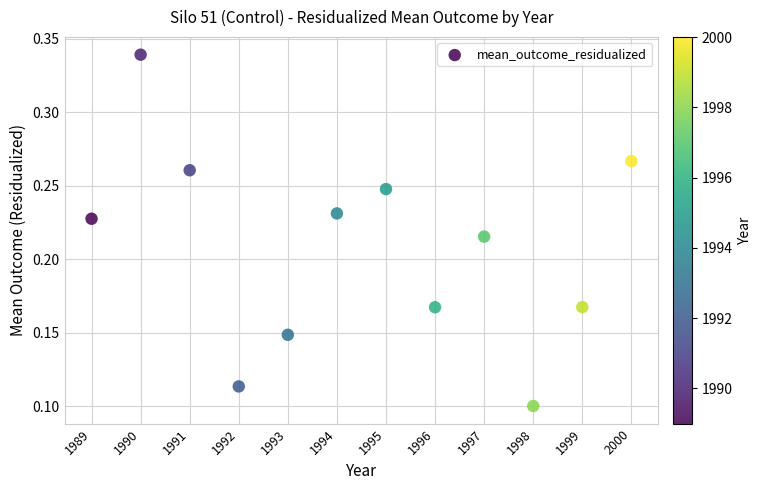

What is the range of X values (max minus min)?

11.0